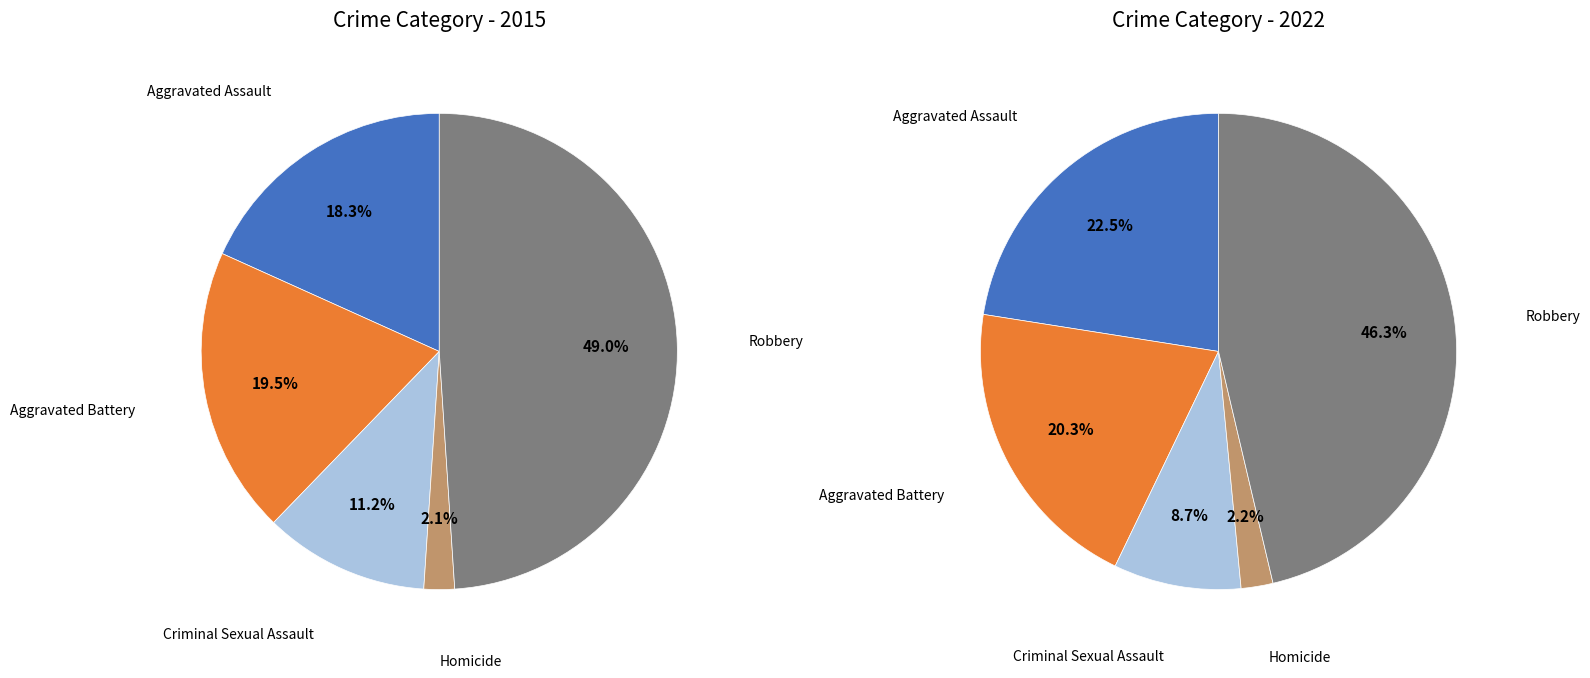

What percentage is the values_2015 slice, to the nearest percent?

18%